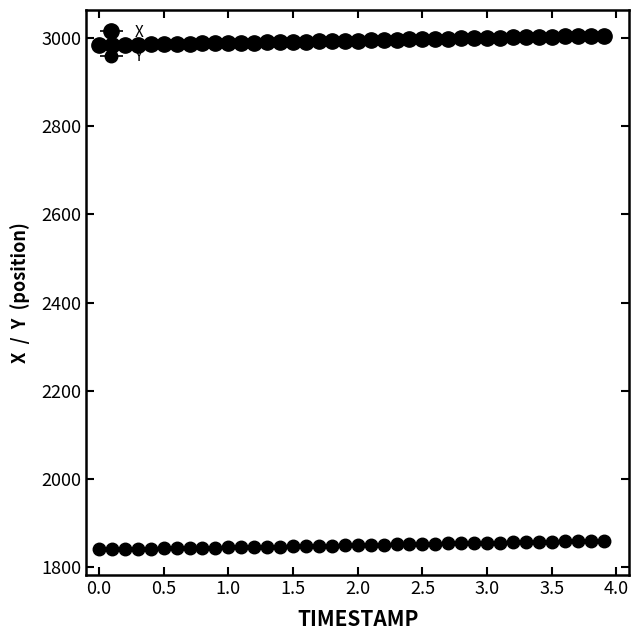

Is this an area chart (filled region under the line)?

No